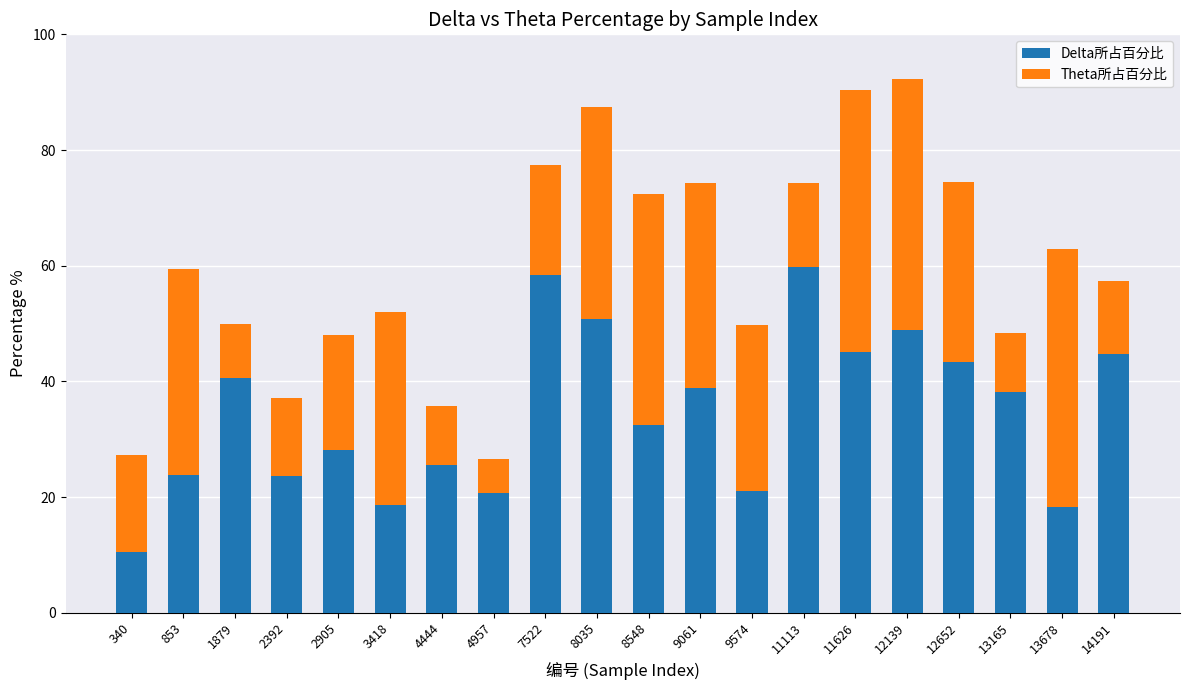

At which label does Delta所占百分比 reach its minimum?

340